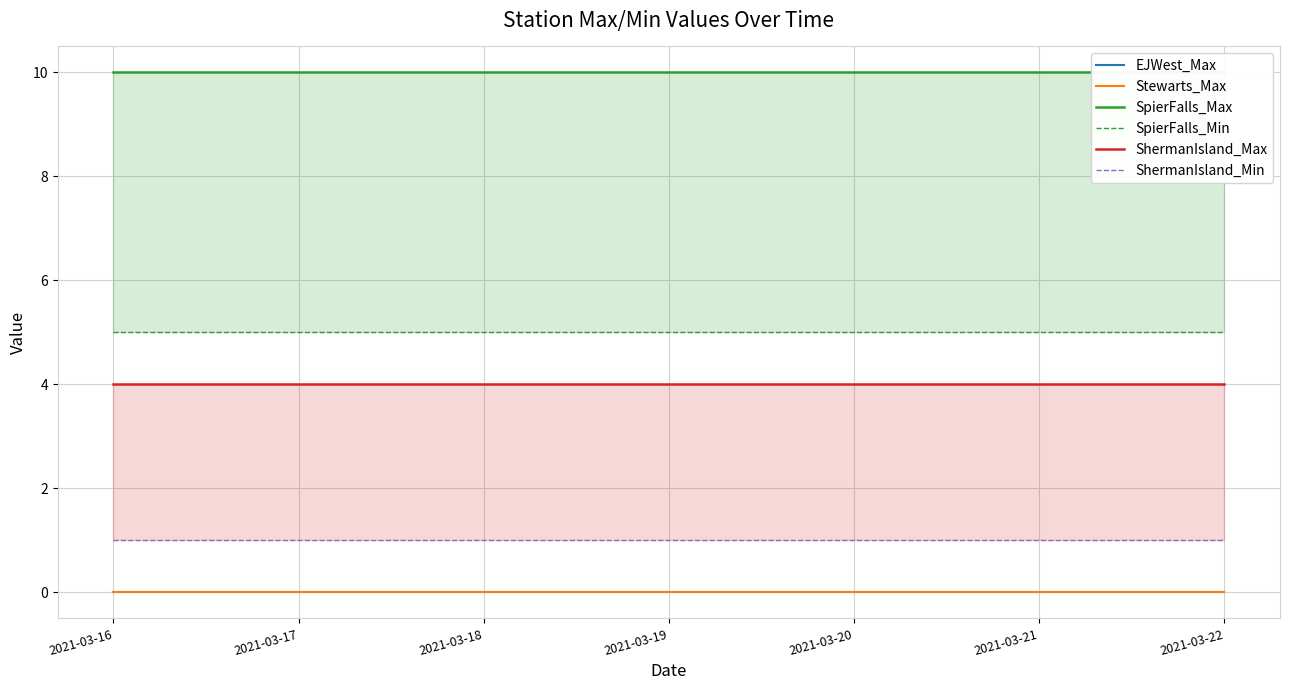

How many series are shown in this chart?

6